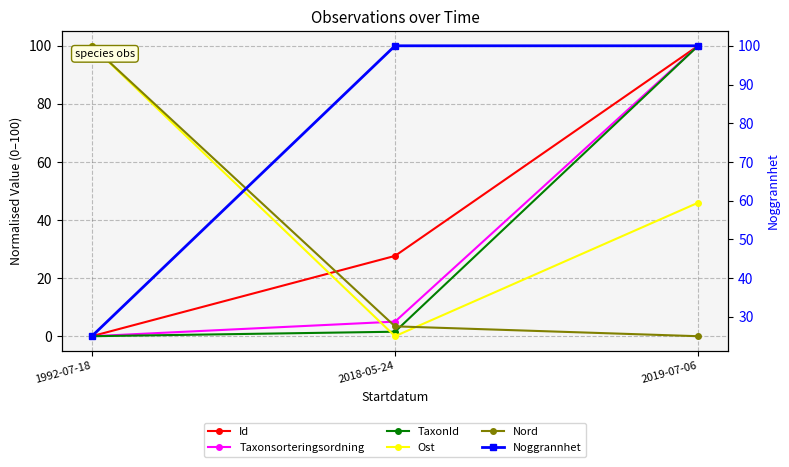

How many series are shown in this chart?

6